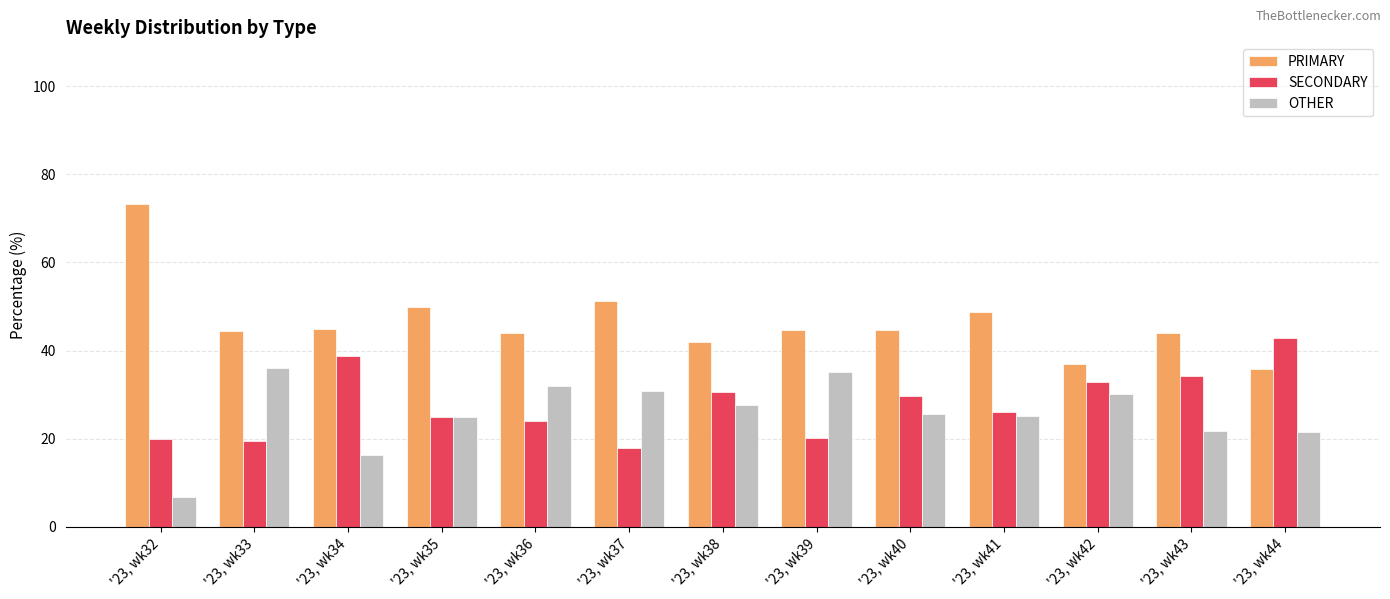

What is the total value across all series at '23, wk39?

100.0